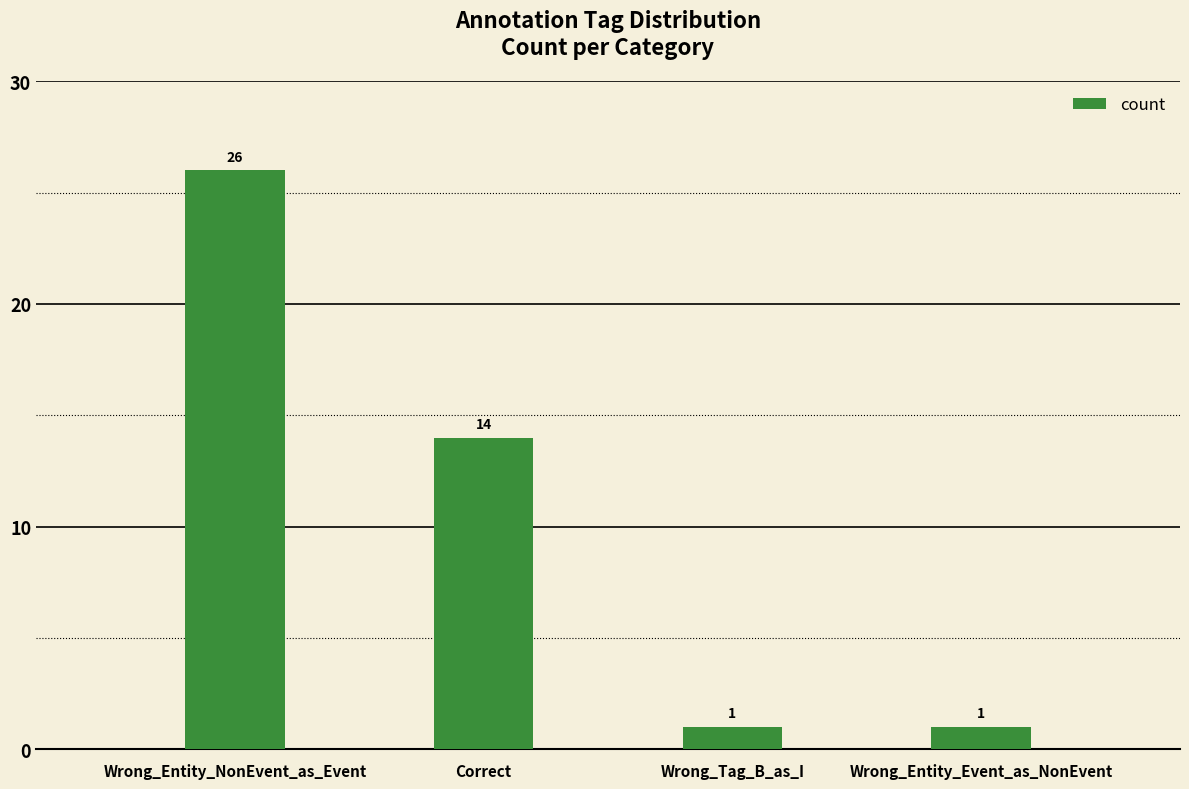

What is the difference between the maximum and minimum values?

25